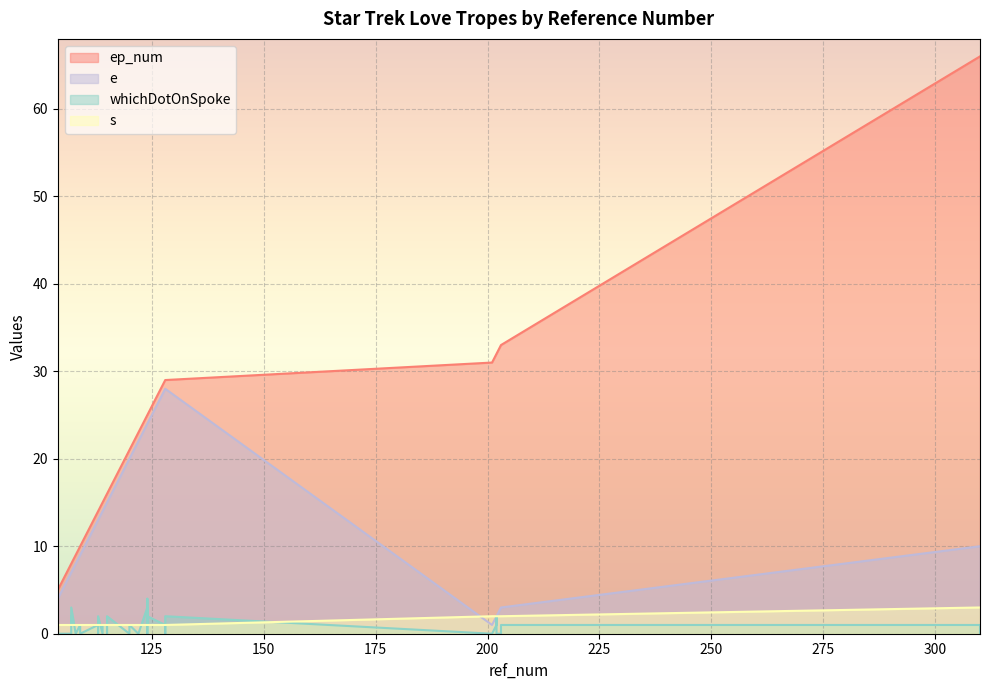

Reading left to right, transcribe all the data shown in this chart.

ep_num: 109=10	201=31	122=23	113=14	104=5	109=10	203=33	108=9	113=14	114=15	120=21	124=25	202=32	128=29	107=8	113=14	115=16	115=16	124=25	128=29	115=16	203=33	120=21	107=8	107=8	310=66	310=66	107=8	114=15	124=25	124=25	124=25	128=29	202=32	202=32
e: 109=9	201=1	122=22	113=13	104=4	109=9	203=3	108=8	113=13	114=14	120=20	124=24	202=2	128=28	107=7	113=13	115=15	115=15	124=24	128=28	115=15	203=3	120=20	107=7	107=7	310=10	310=10	107=7	114=14	124=24	124=24	124=24	128=28	202=2	202=2
whichDotOnSpoke: 109=0	201=0	122=0	113=0	104=0	109=1	203=0	108=0	113=1	114=0	120=0	124=0	202=0	128=0	107=0	113=2	115=0	115=1	124=1	128=1	115=2	203=1	120=1	107=1	107=2	310=0	310=1	107=3	114=1	124=2	124=3	124=4	128=2	202=1	202=2
s: 109=1	201=2	122=1	113=1	104=1	109=1	203=2	108=1	113=1	114=1	120=1	124=1	202=2	128=1	107=1	113=1	115=1	115=1	124=1	128=1	115=1	203=2	120=1	107=1	107=1	310=3	310=3	107=1	114=1	124=1	124=1	124=1	128=1	202=2	202=2